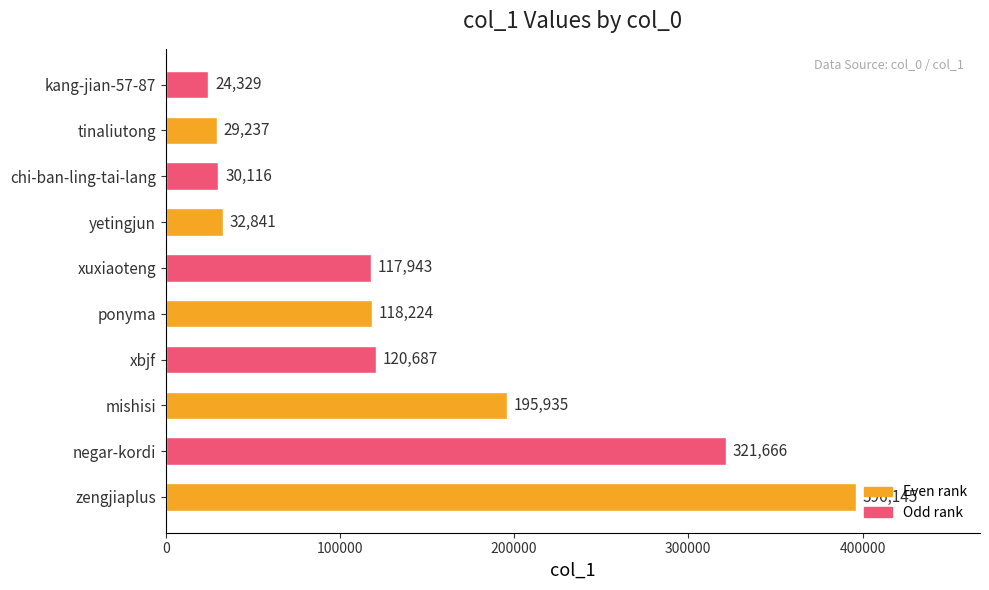

Between mishisi and zengjiaplus, which is larger?

zengjiaplus